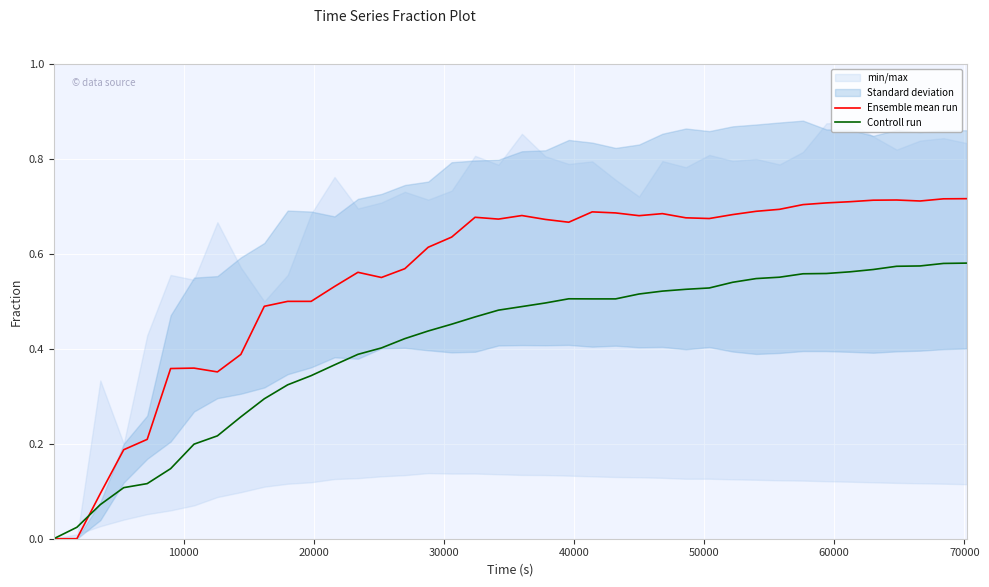

Reading left to right, extract all data points from this chart.

Ensemble mean run: 0.0	0.0	0.1	0.2	0.2	0.4	0.4	0.4	0.4	0.5	0.5	0.5	0.5	0.6	0.6	0.6	0.6	0.6	0.7	0.7	0.7	0.7	0.7	0.7	0.7	0.7	0.7	0.7	0.7	0.7	0.7	0.7	0.7	0.7	0.7	0.7	0.7	0.7	0.7	0.7
Controll run: 0.0	0.0	0.1	0.1	0.1	0.1	0.2	0.2	0.3	0.3	0.3	0.3	0.4	0.4	0.4	0.4	0.4	0.5	0.5	0.5	0.5	0.5	0.5	0.5	0.5	0.5	0.5	0.5	0.5	0.5	0.5	0.6	0.6	0.6	0.6	0.6	0.6	0.6	0.6	0.6